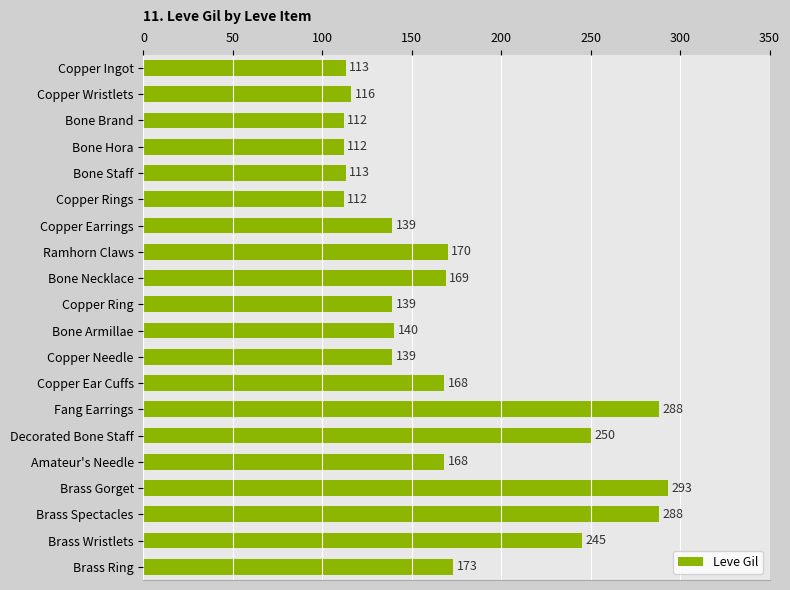

Approximately how many times larger is the value at Copper Ingot compared to Brass Gorget?

0.4